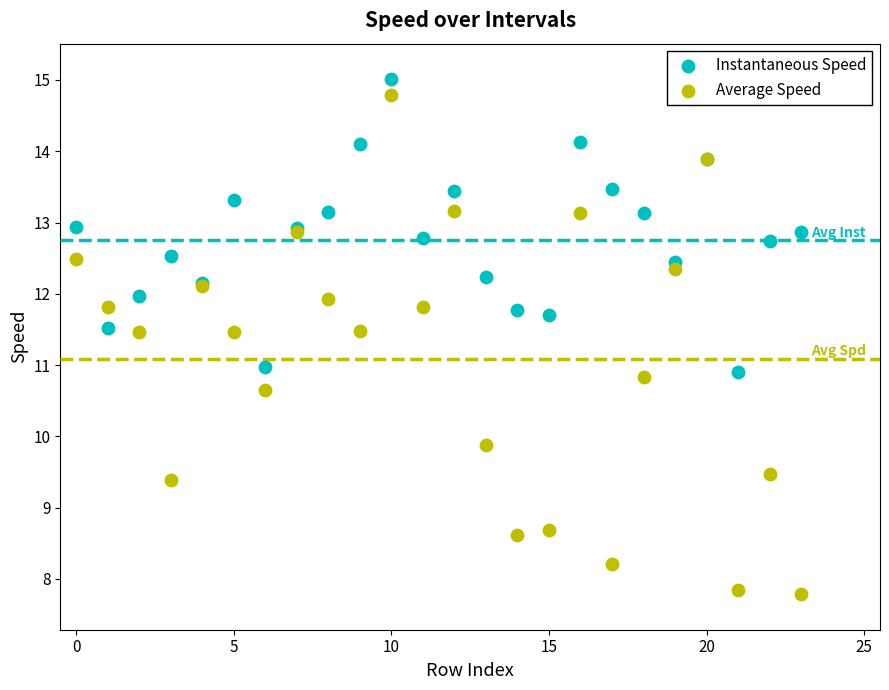

Which series has the largest Y range (max minus min)?

Average Speed